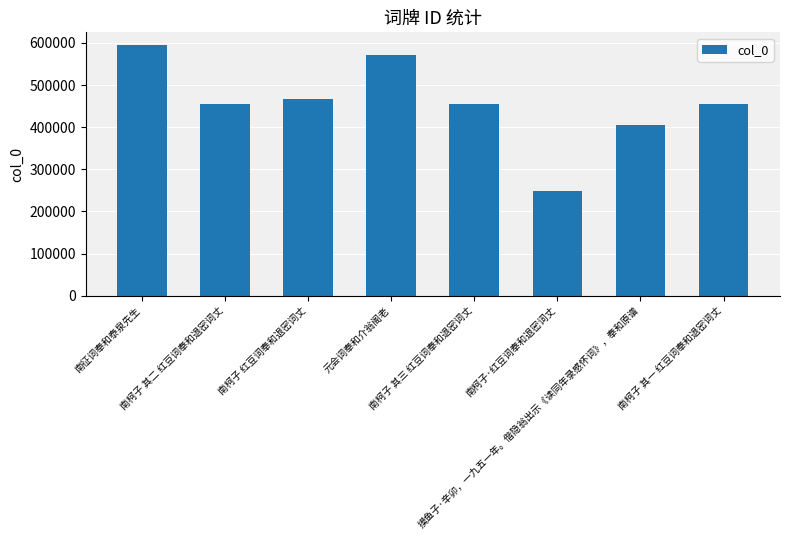

What is the average value?

456324